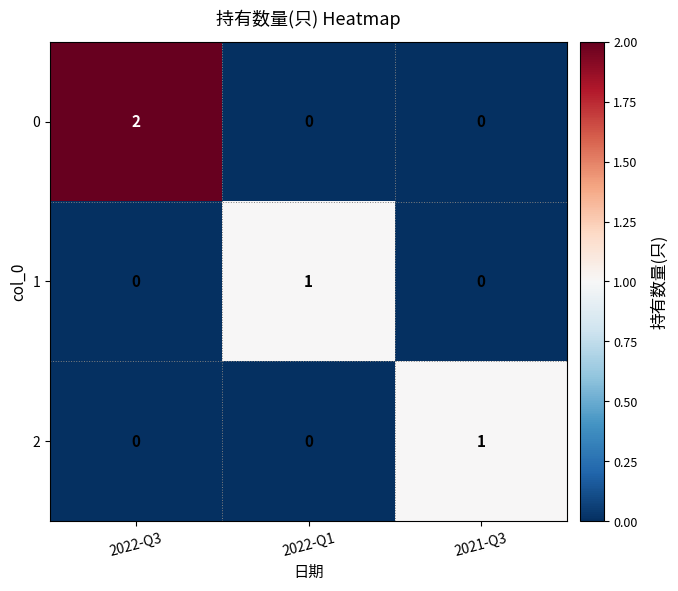

Is it true that 0 equals 1 at 2021-Q3?

False